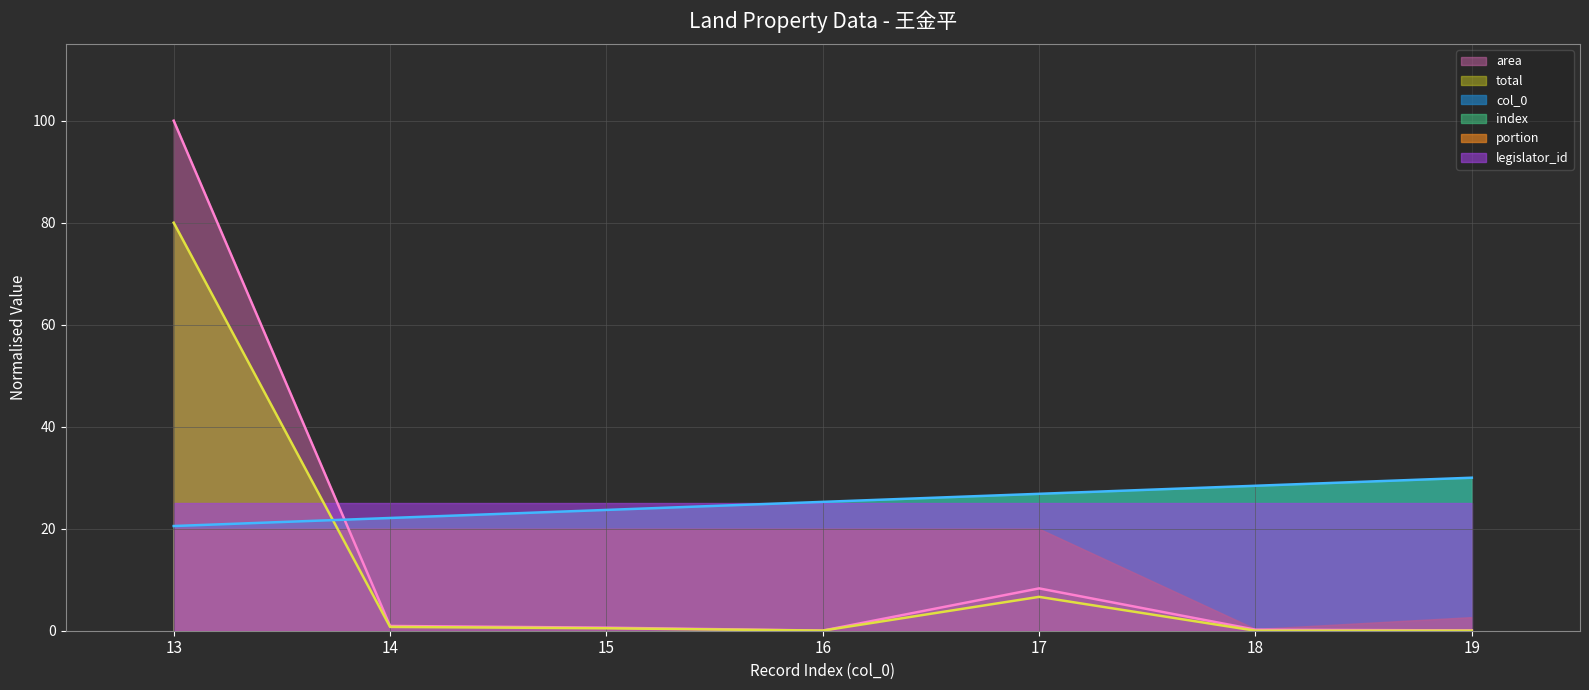

The col_0 series shows 25.3 at 16. True or false?

True